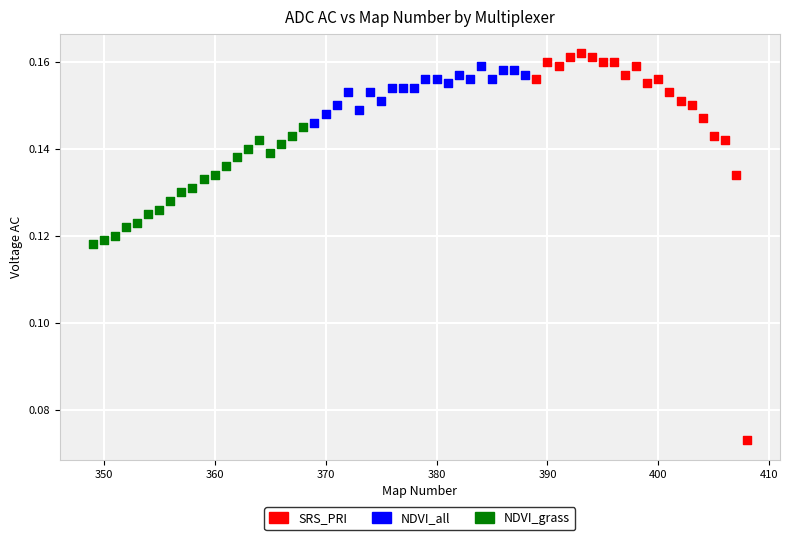

Which series contains the lowest Y value?

SRS_PRI